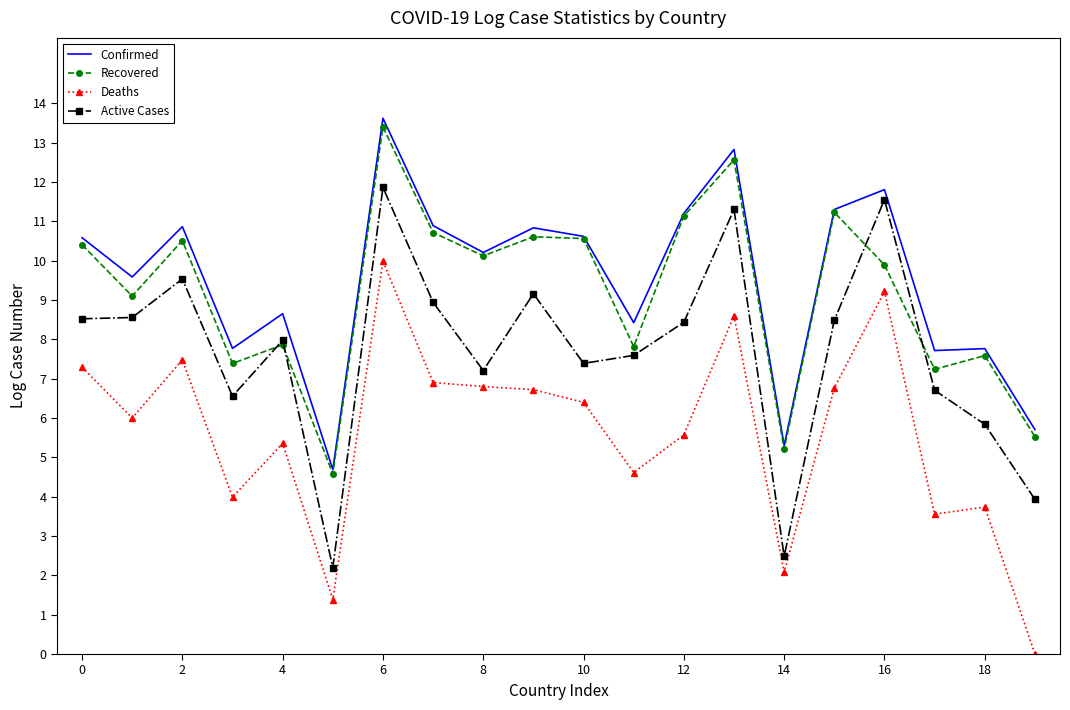

What is the maximum value shown in the chart?

13.6